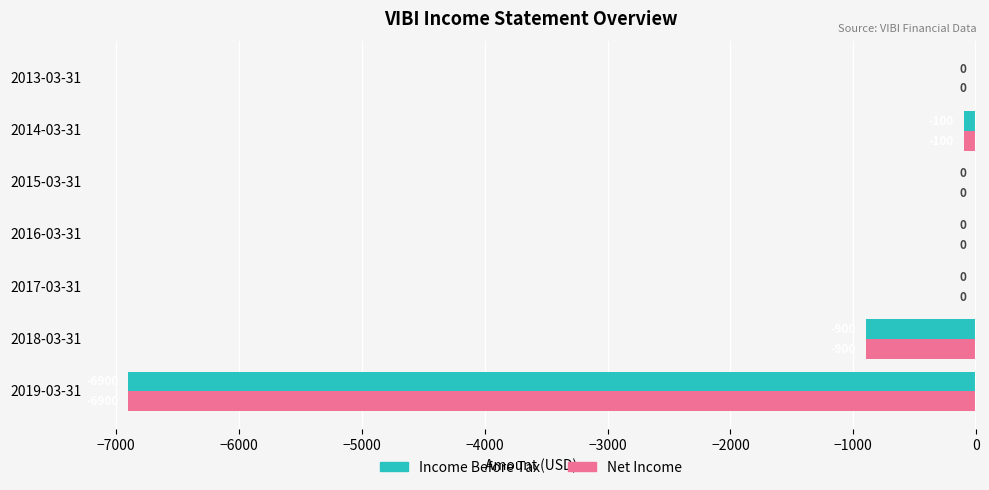

The Net Income series shows -100 at 2014-03-31. True or false?

True